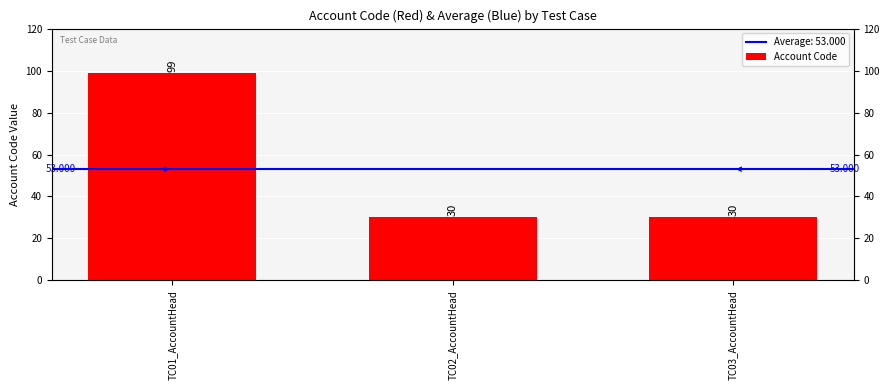

At which category does the chart reach its peak across all series?

TC01_AccountHead